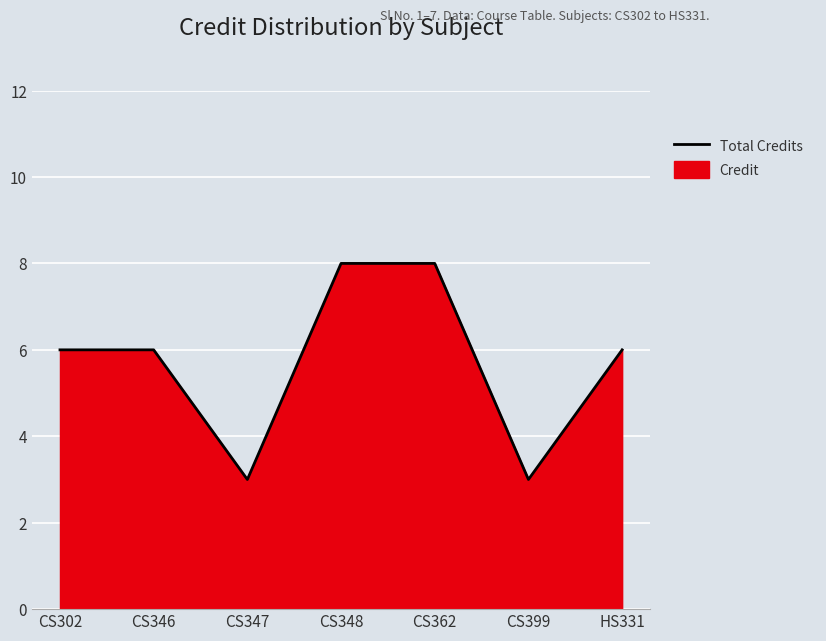

What position from the right is CS346?

6